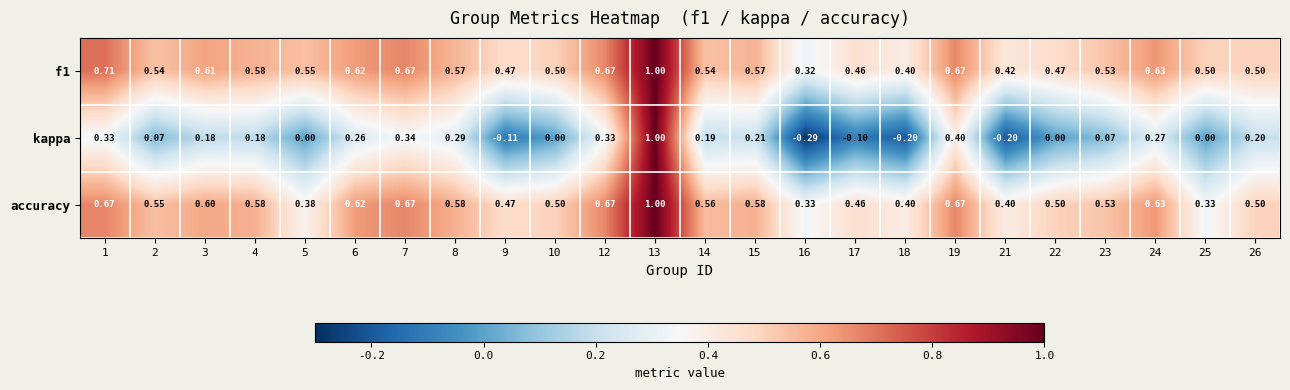

Is the value of kappa at 3 greater than the value of f1 at 15?

No